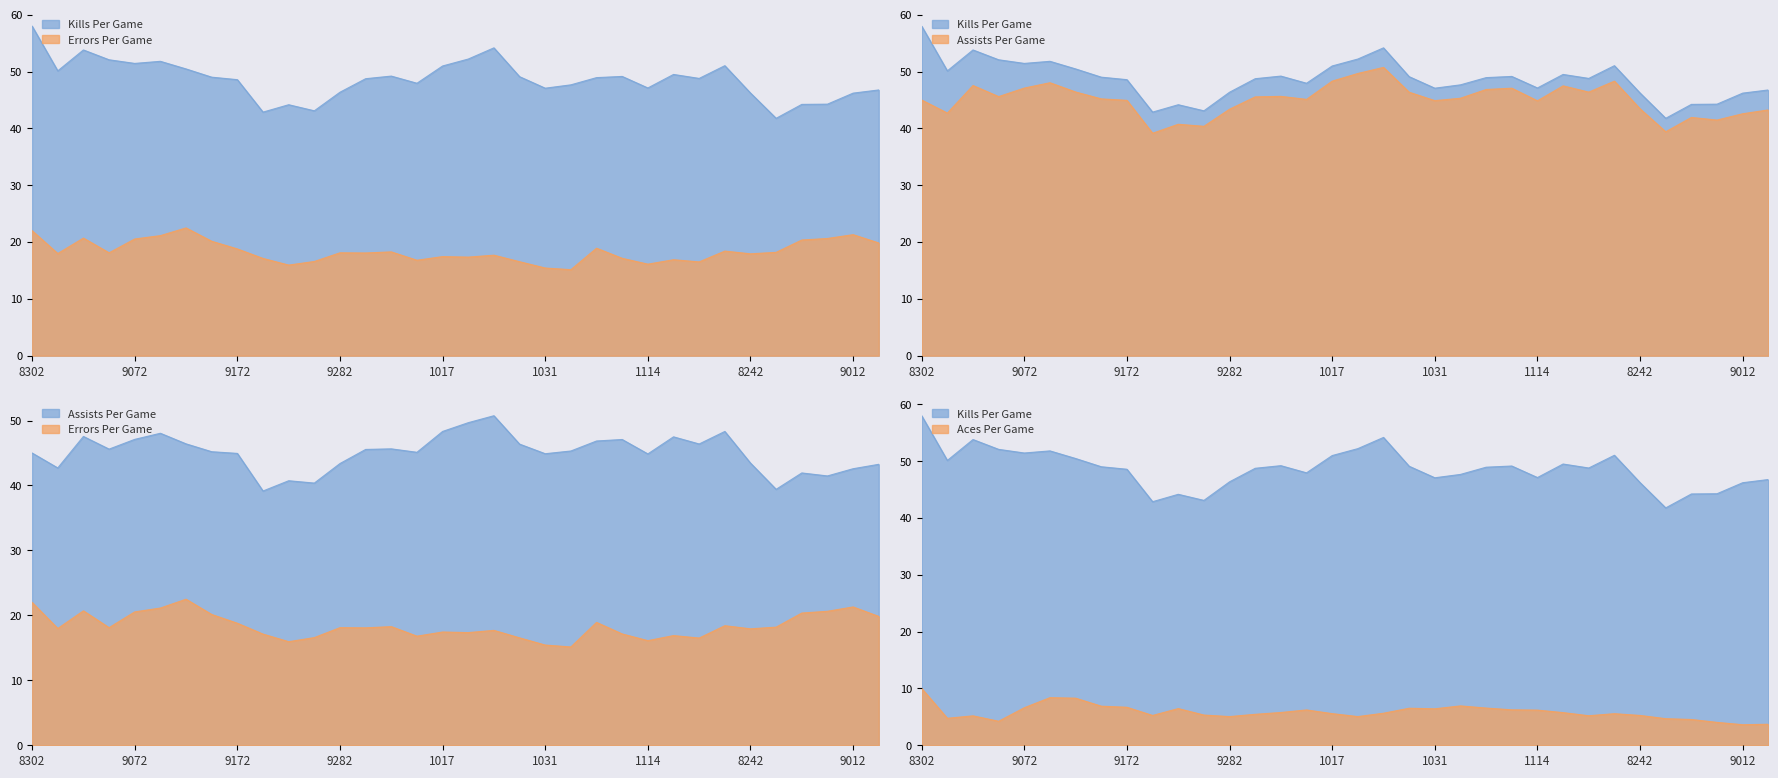

True or false: Kills has more than 2 points higher than both neighbors.

True